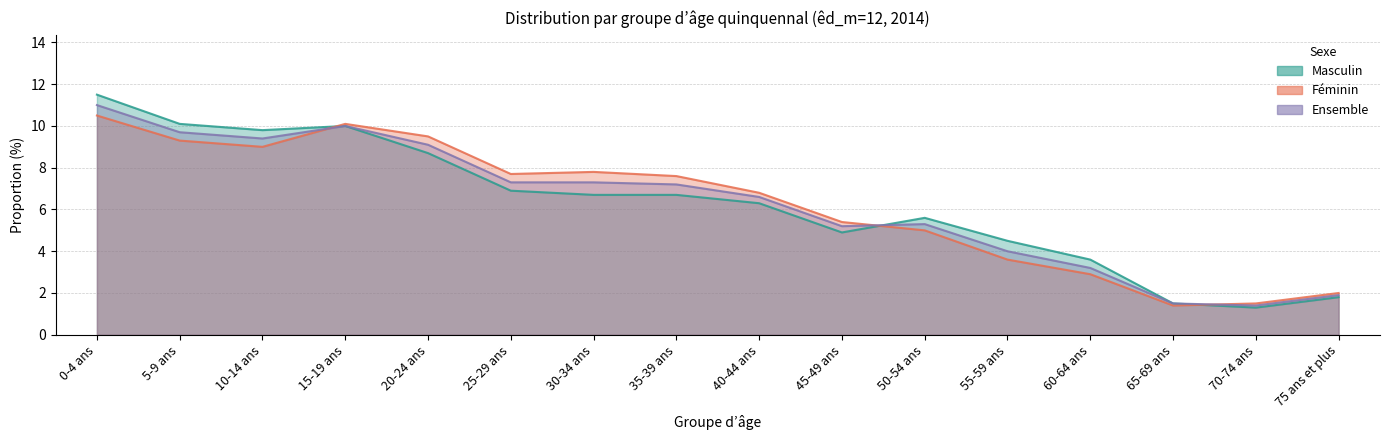

What is the total value across all series at 50-54 ans?

15.9